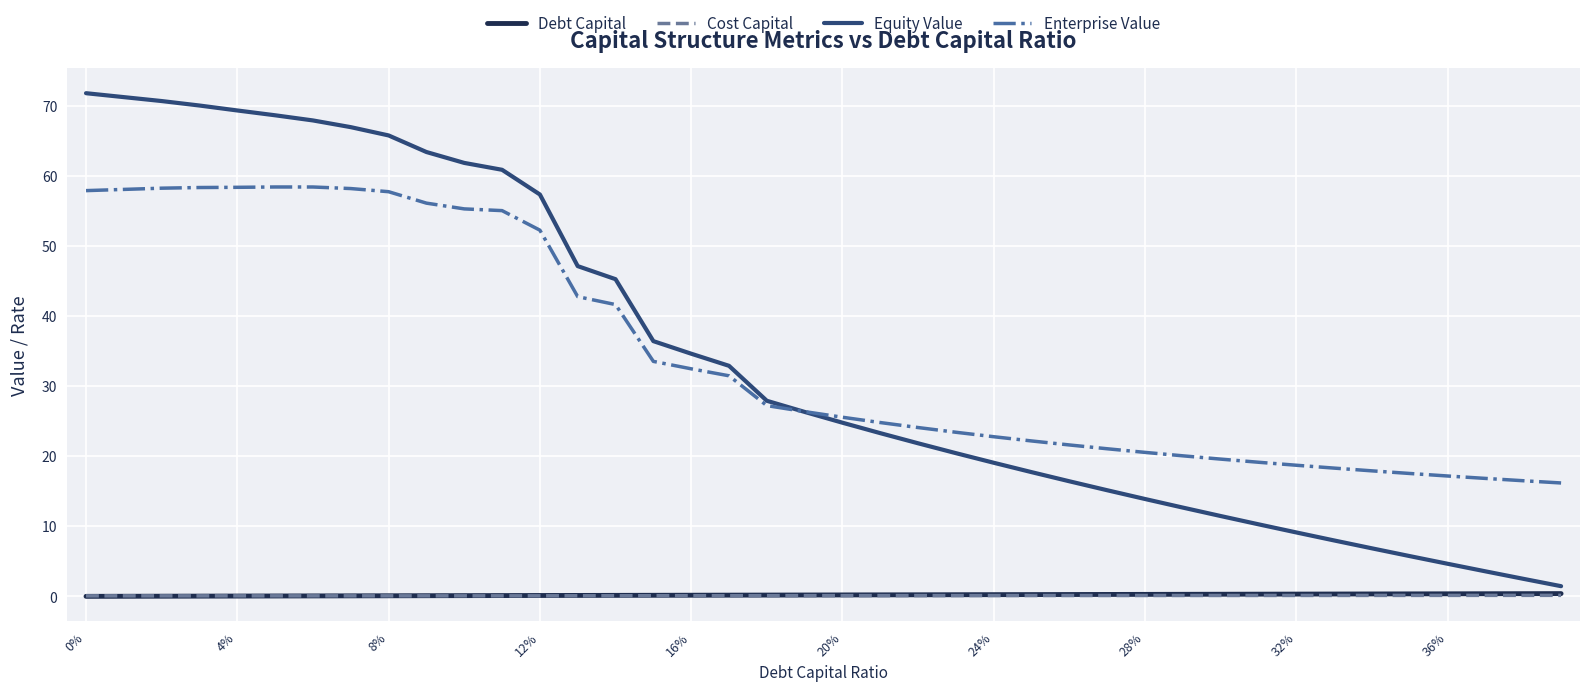

True or false: Enterprise Value and Debt Capital cross at least once.

False